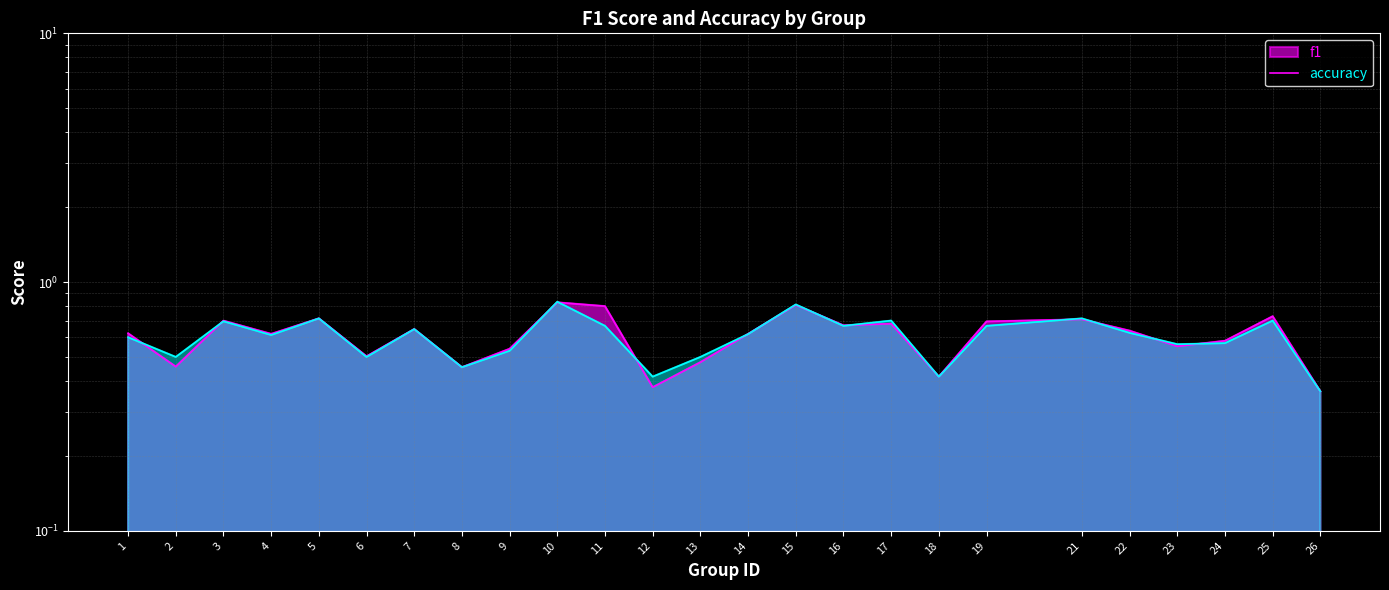

Which category has the highest value in the accuracy series?

10